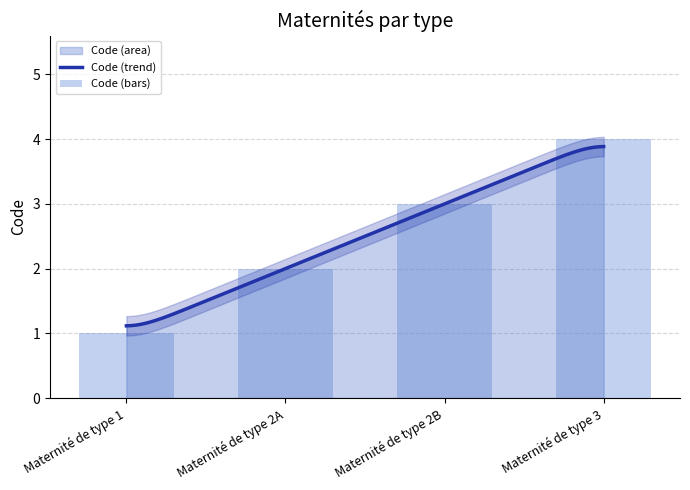

What is the difference between the second highest and second lowest values?

1